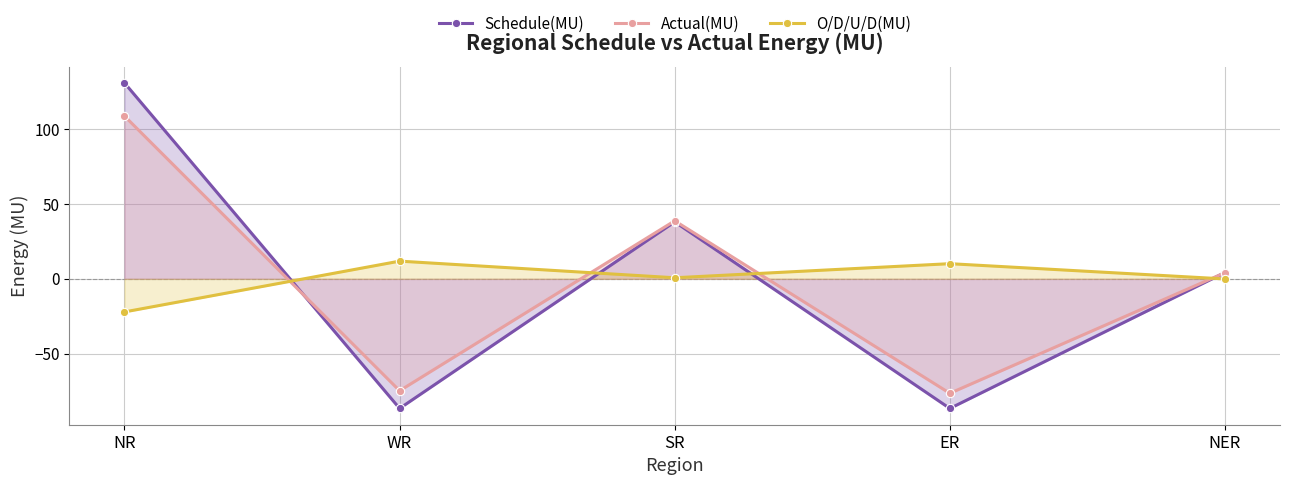

Read the Schedule(MU) value at NR.

130.7